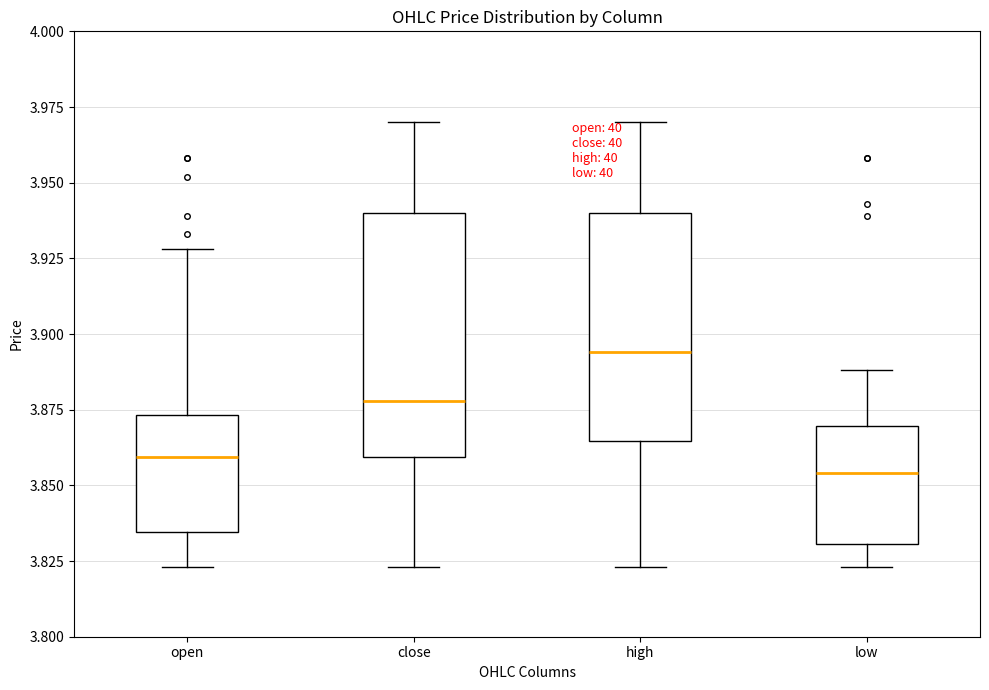

Which box's median line is the highest?

high